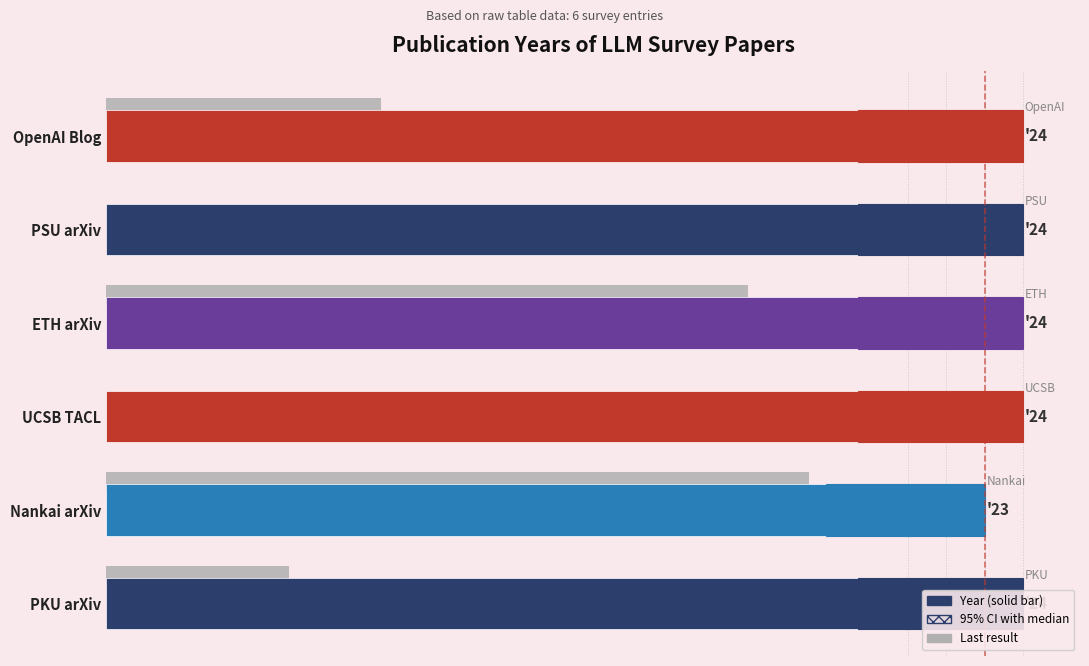

What is the ratio of the value at UCSB TACL to the value at PSU arXiv?

1.0